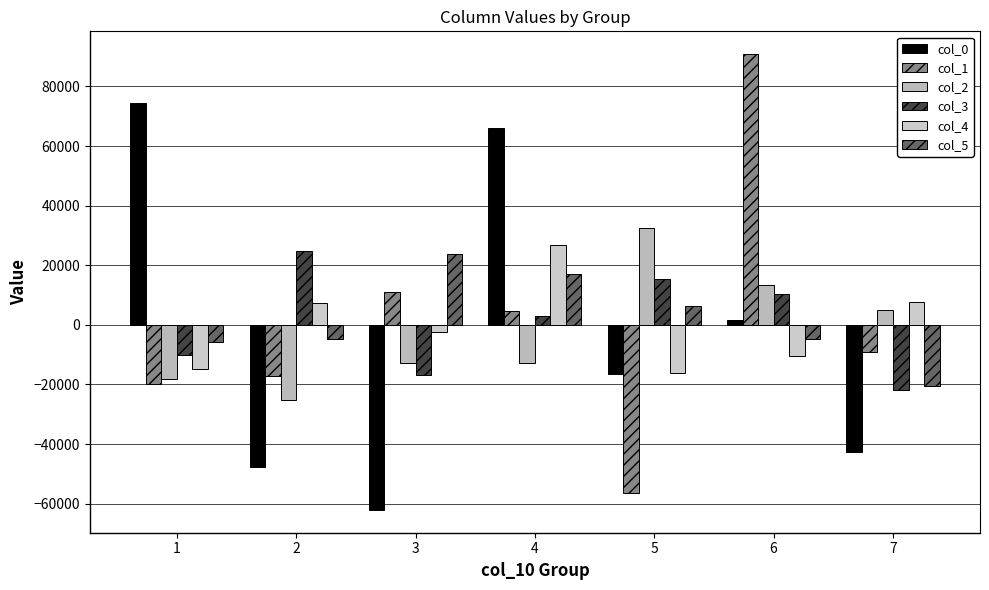

List the labels in order of col_0 value, smallest first.

3, 2, 7, 5, 6, 4, 1